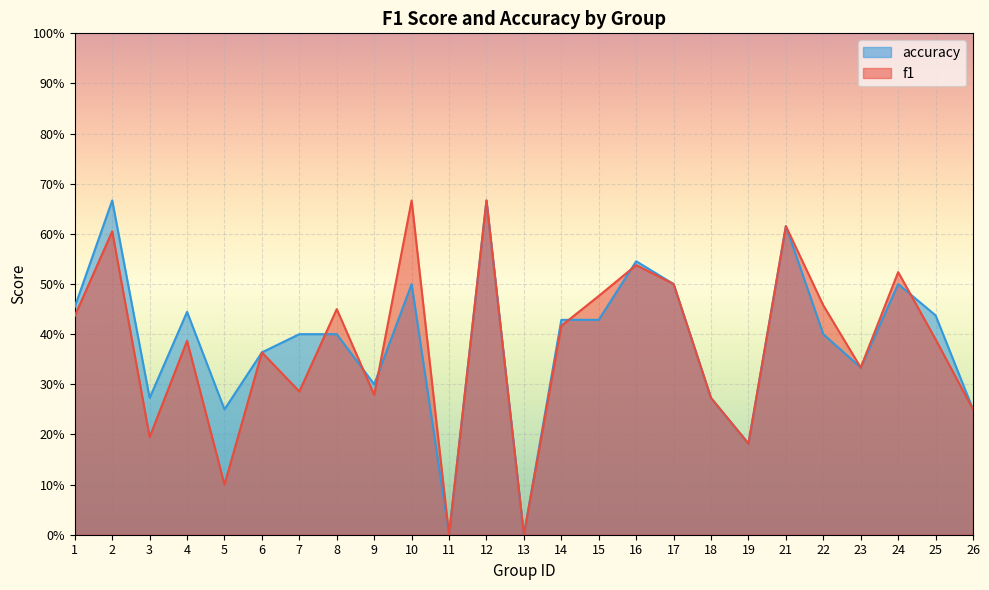

How many interior local peaks does the accuracy series have?

7